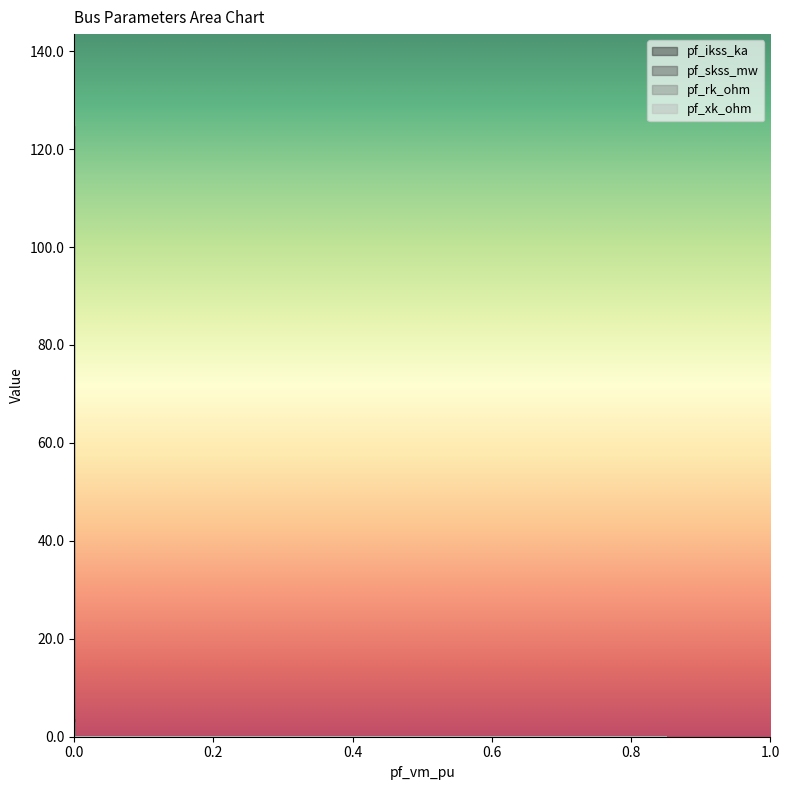

What is the highest value of the pf_xk_ohm series?

3.0